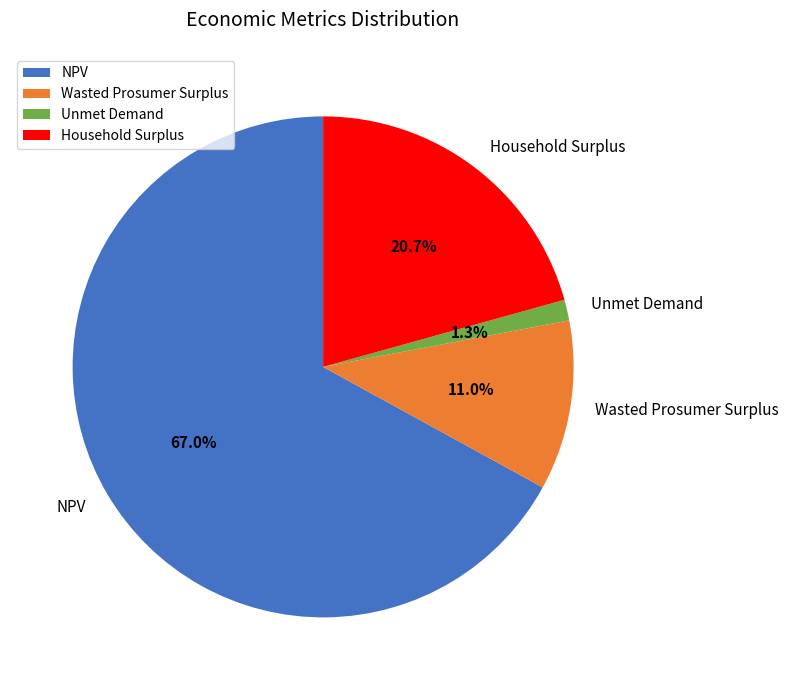

Which category has the smallest portion of the pie?

Unmet Demand